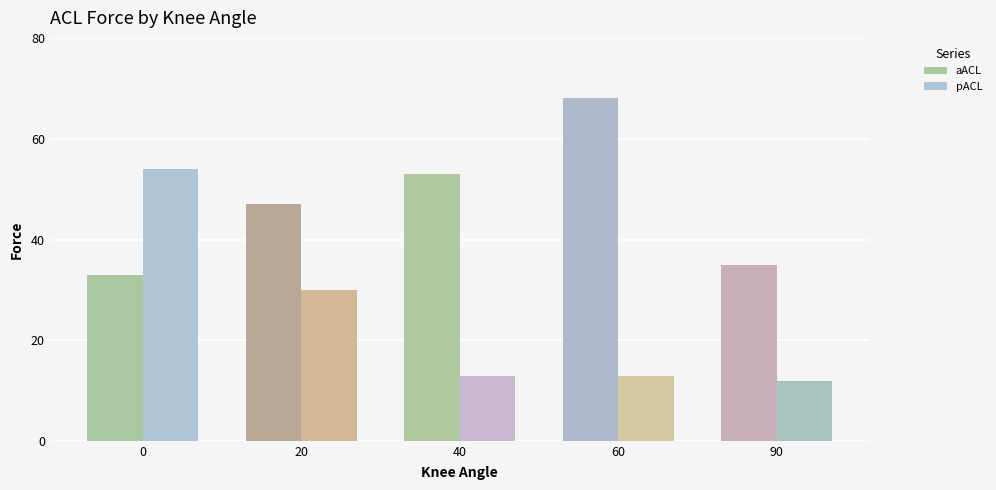

Reading left to right, extract all data points from this chart.

aACL: 33	47	53	68	35
pACL: 54	30	13	13	12